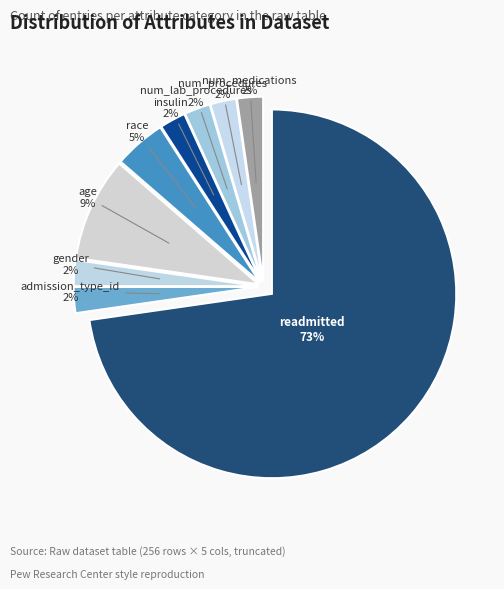

What percentage is the insulin slice, to the nearest percent?

2%